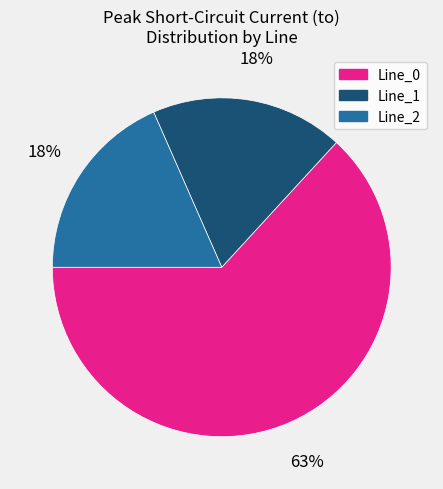

What percentage is the Line_1 slice, to the nearest percent?

18%